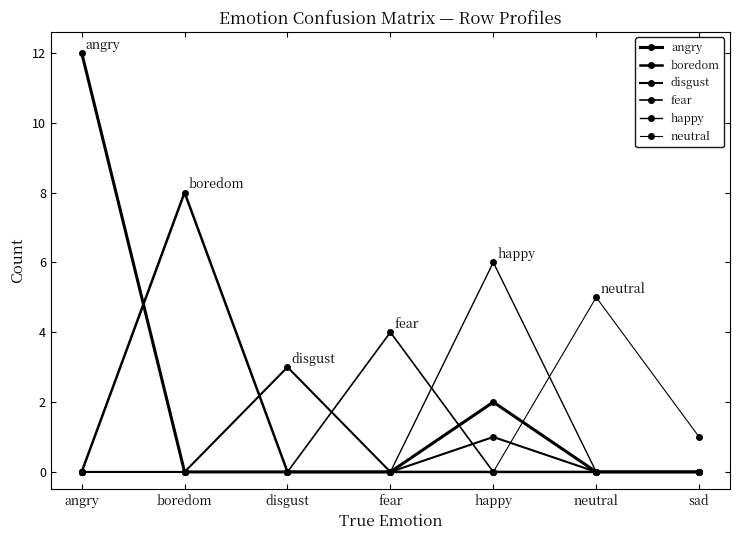

Reading left to right, list all the values displayed in this chart.

angry: 12	0	0	0	2	0	0
boredom: 0	8	0	0	0	0	0
disgust: 0	0	3	0	1	0	0
fear: 0	0	0	4	0	0	0
happy: 0	0	0	0	6	0	0
neutral: 0	0	0	0	0	5	1